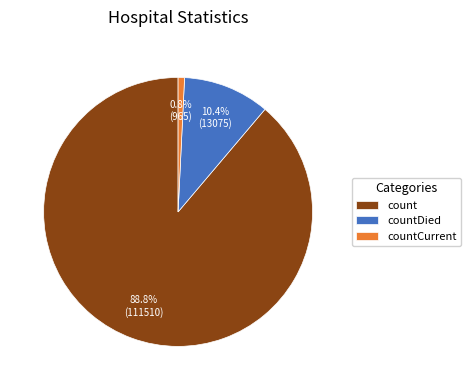

To the nearest percent, what percentage of the pie is countDied?

10%